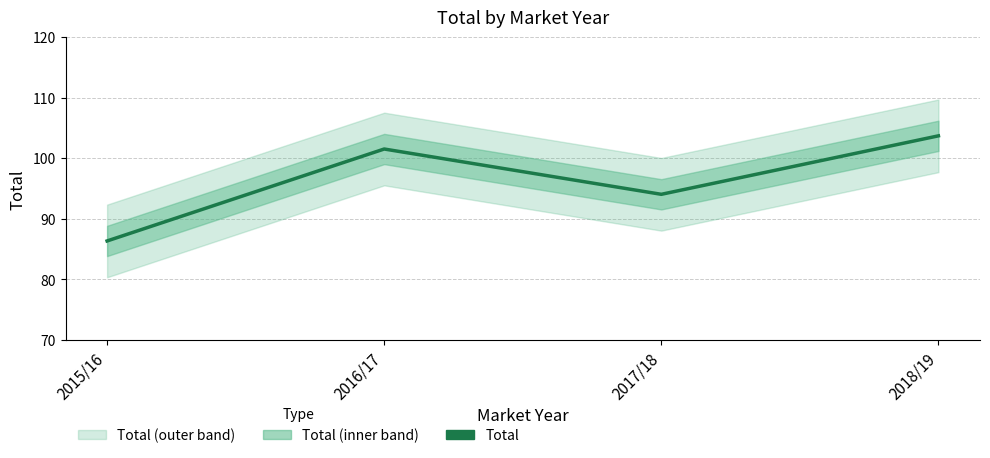

Is it true that the value at 2018/19 is 103.7?

True